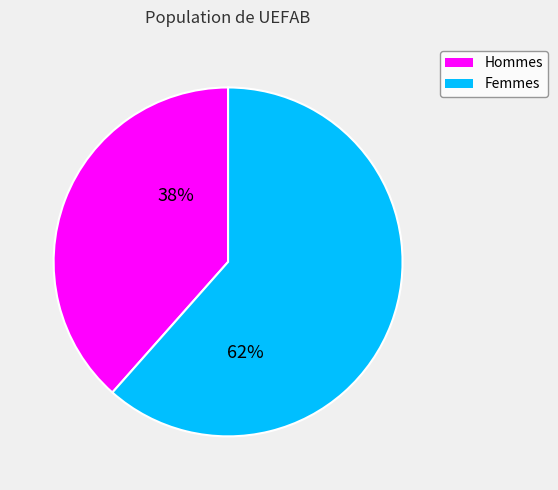

What is the majority slice?

Femmes